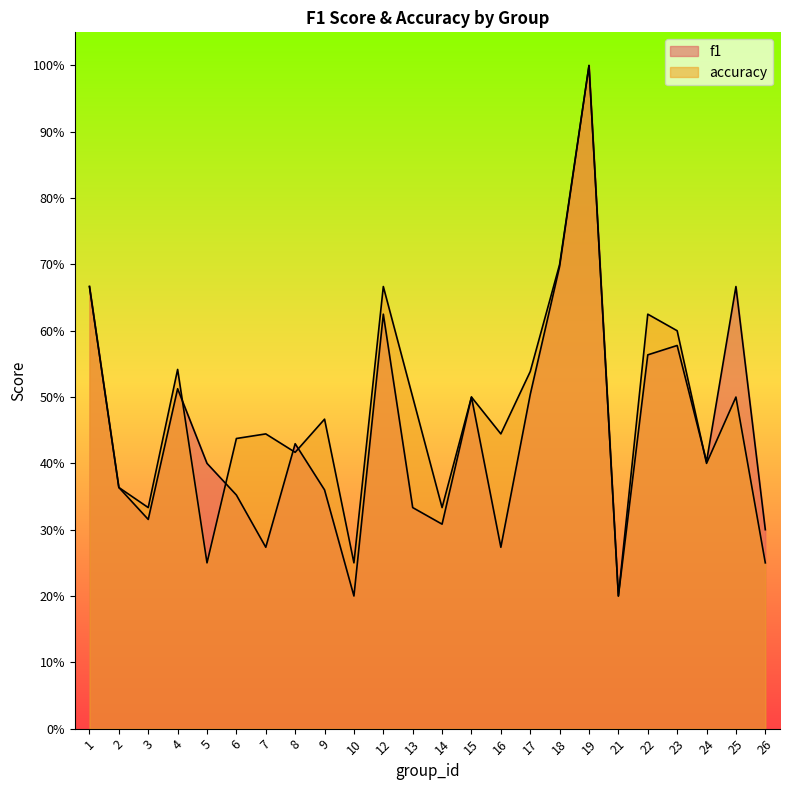

At which category does f1 reach its first local peak?

4